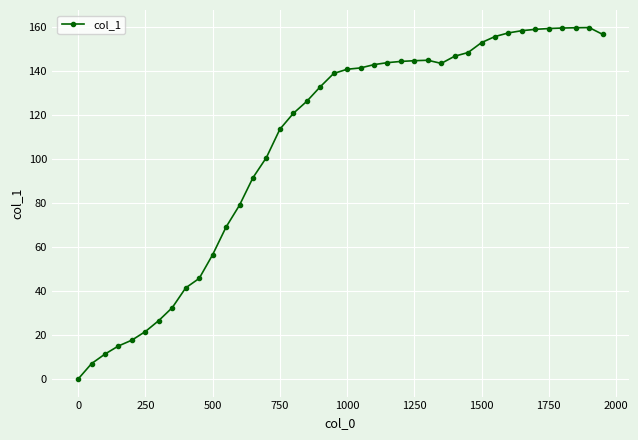

What is the greatest value displayed?

159.9